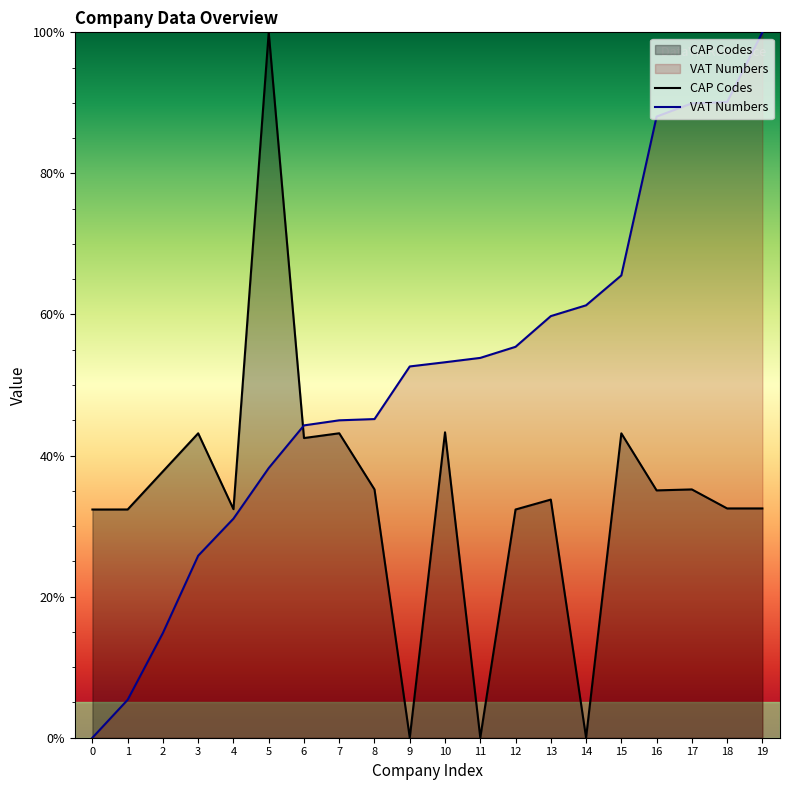

What is the difference between the highest and lowest values at 2?

22.9